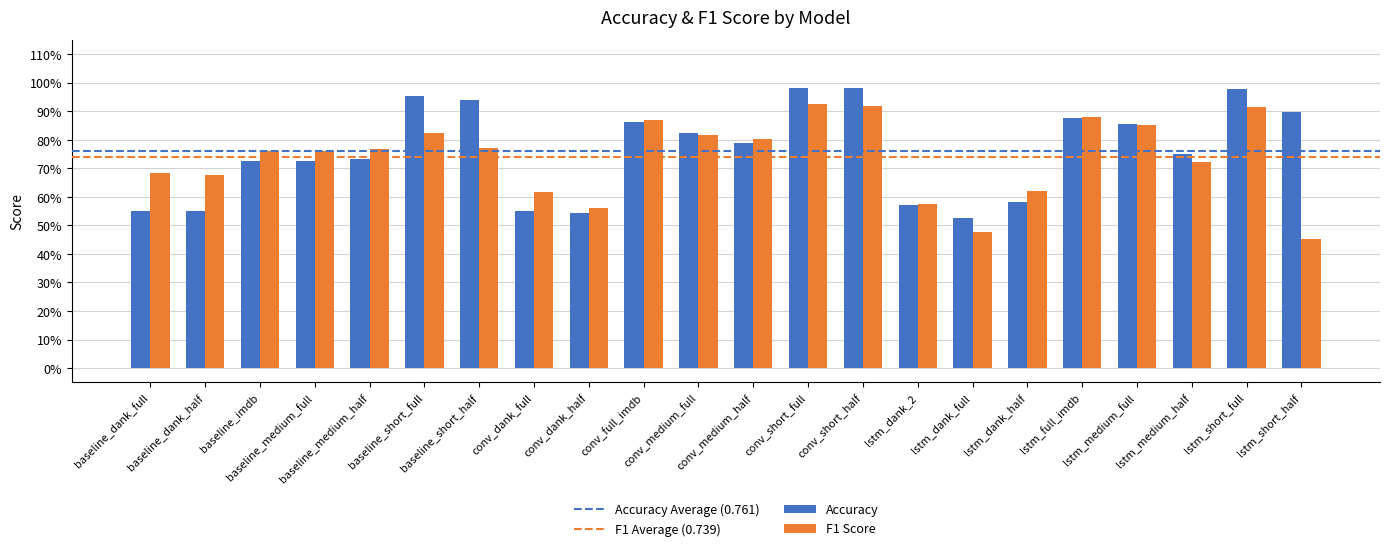

How many bars are there in each group?

2